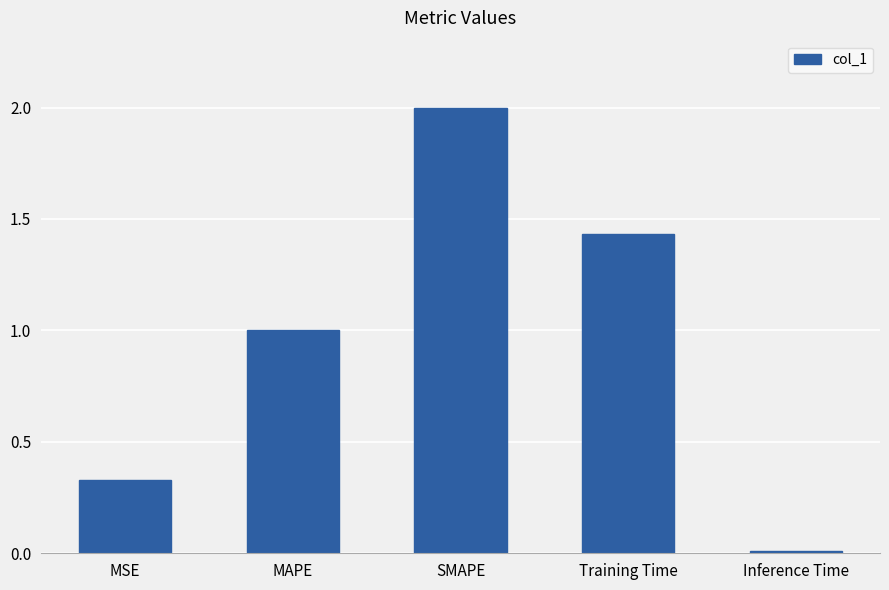

Where does the data first go above 1?

MAPE